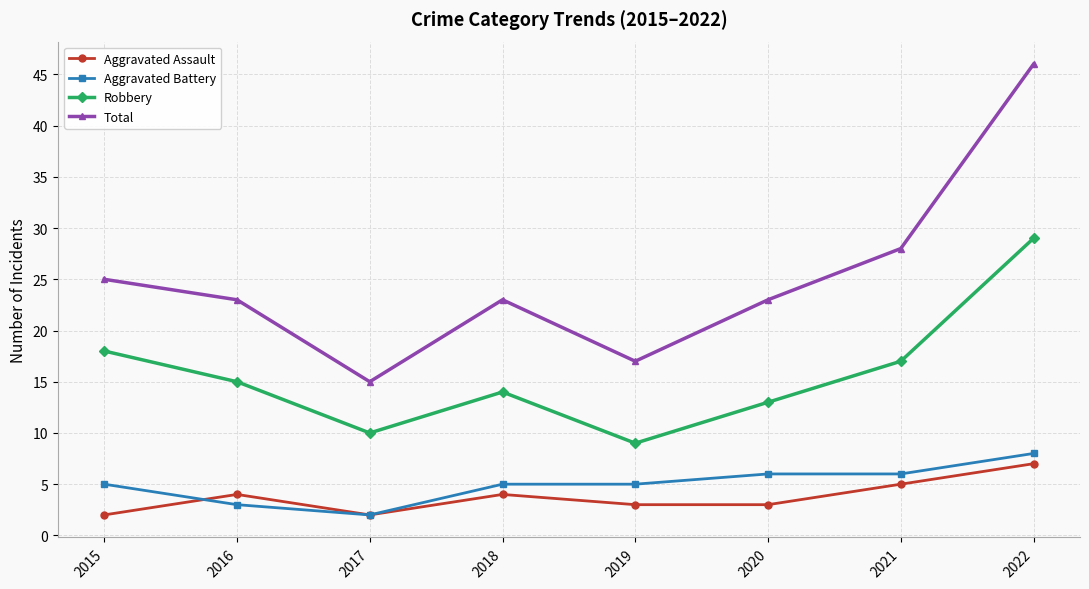

Reading left to right, list all the values displayed in this chart.

Aggravated Assault: 2	4	2	4	3	3	5	7
Aggravated Battery: 5	3	2	5	5	6	6	8
Robbery: 18	15	10	14	9	13	17	29
Total: 25	23	15	23	17	23	28	46